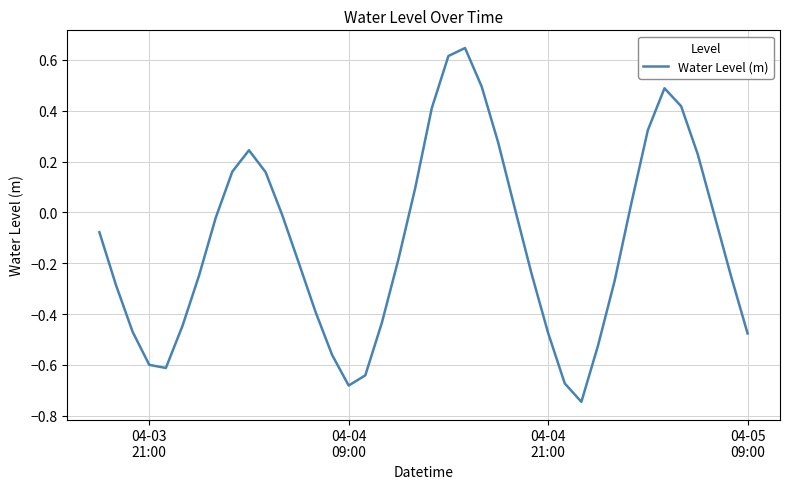

How many values exceed 0?

15